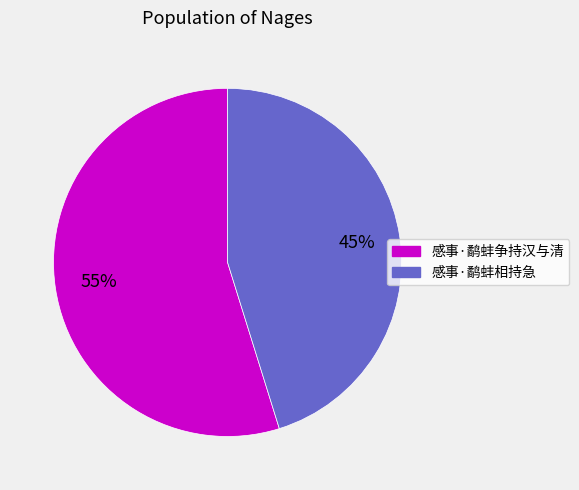

Which category has the biggest portion of the pie?

感事·鹬蚌争持汉与清